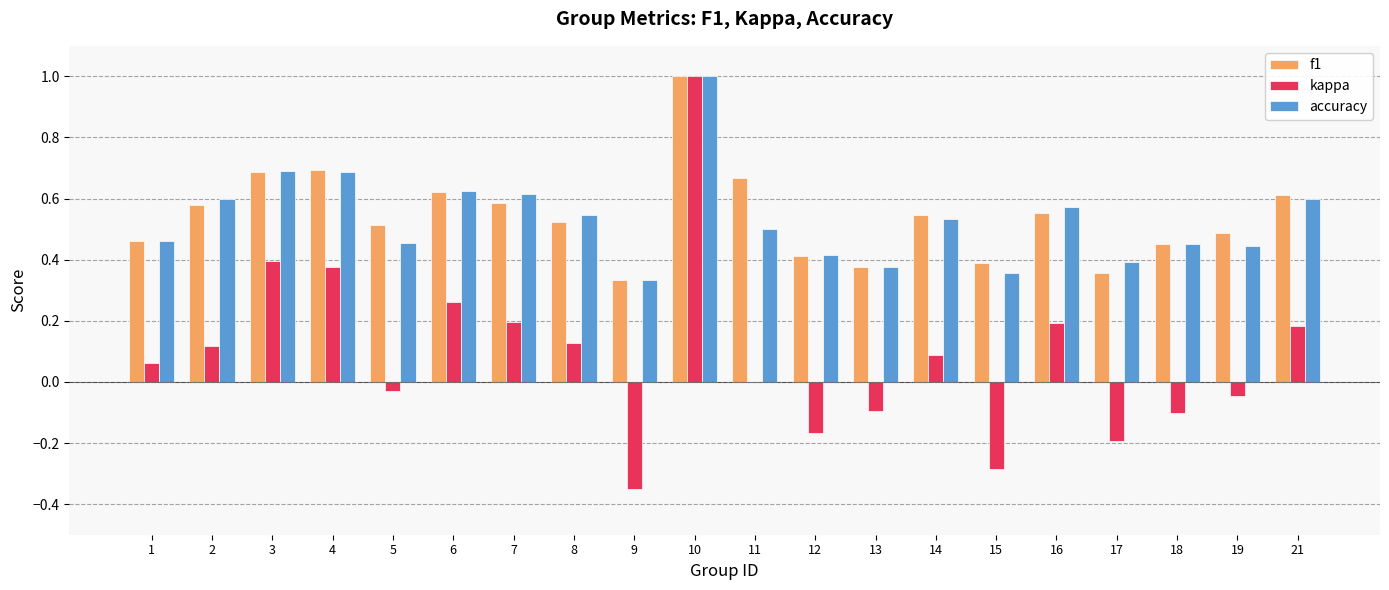

At which category is the sum across all series the highest?

10